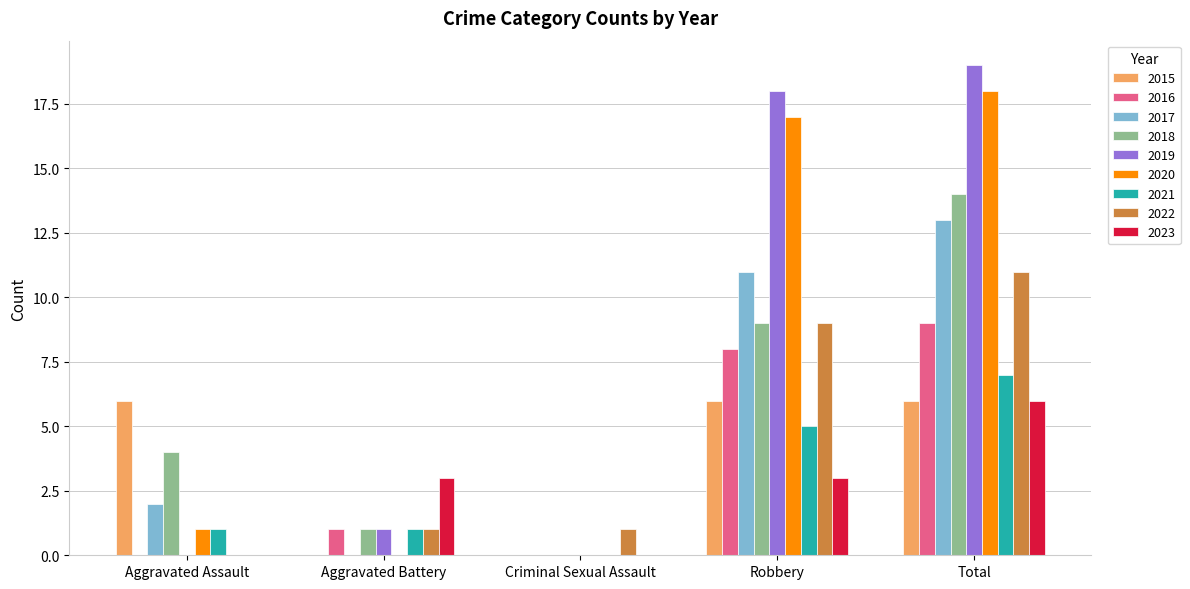

How many groups of bars are there?

5